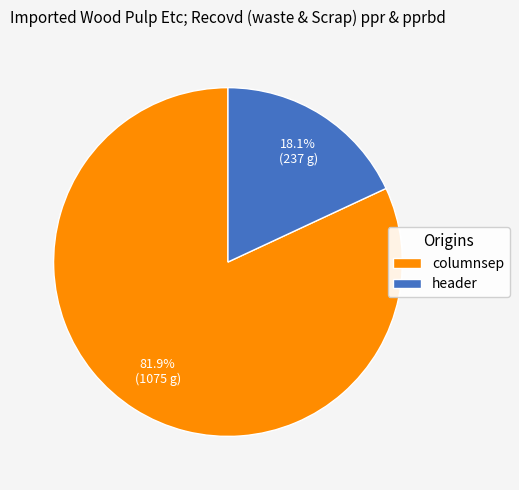

Approximately how many times larger is the value at header compared to columnsep?

0.2